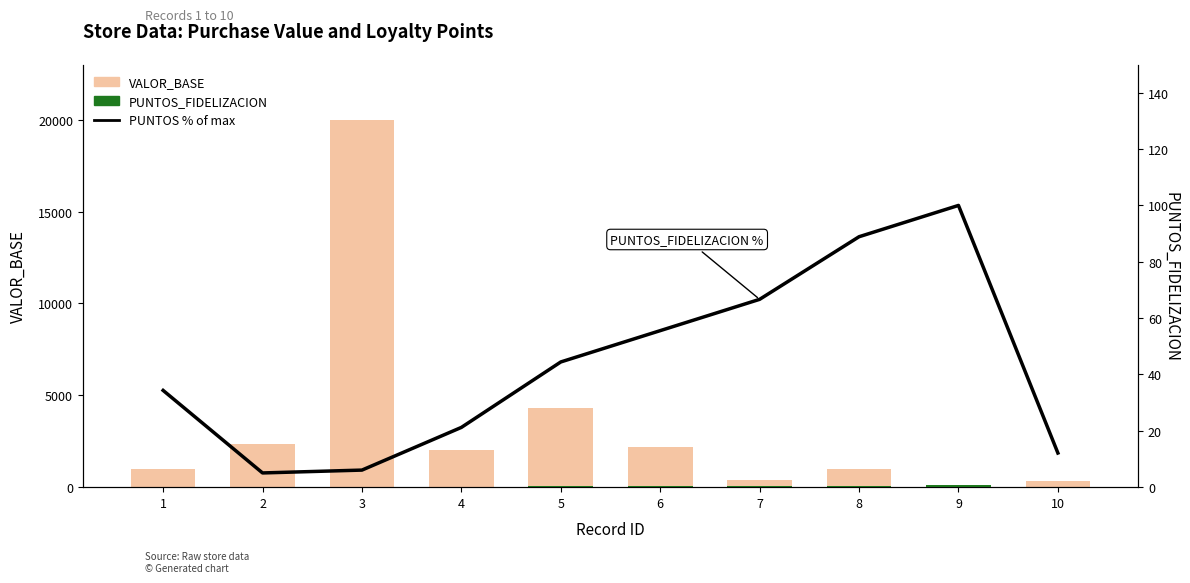

What is the difference between the maximum and second lowest values in the PUNTOS_FIDELIZACION series?

93.0